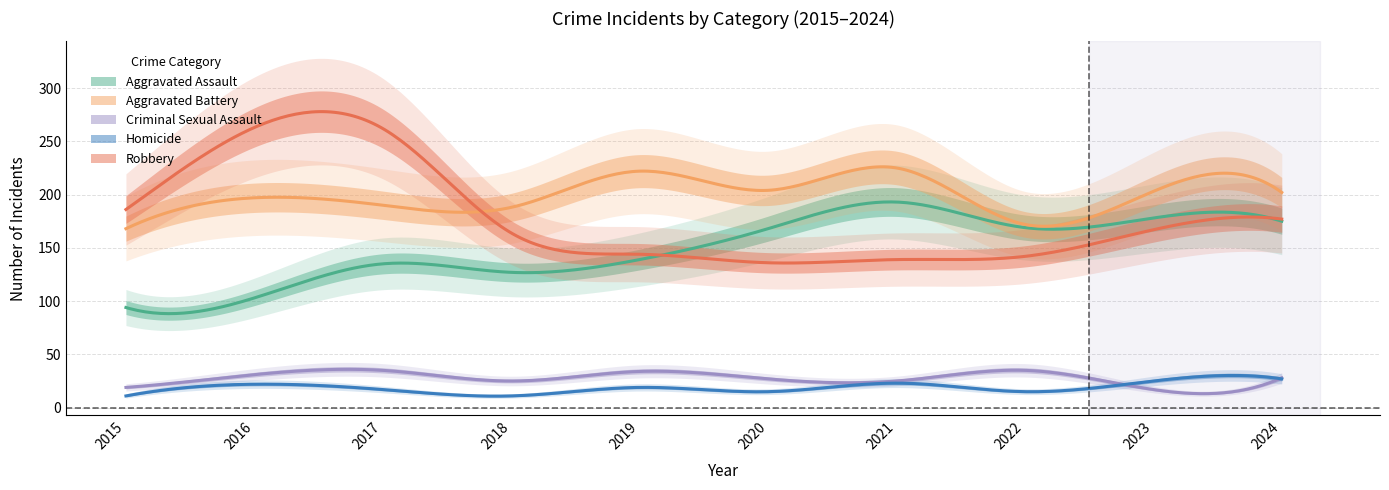

The Aggravated Assault series shows 295 at 2022. True or false?

False